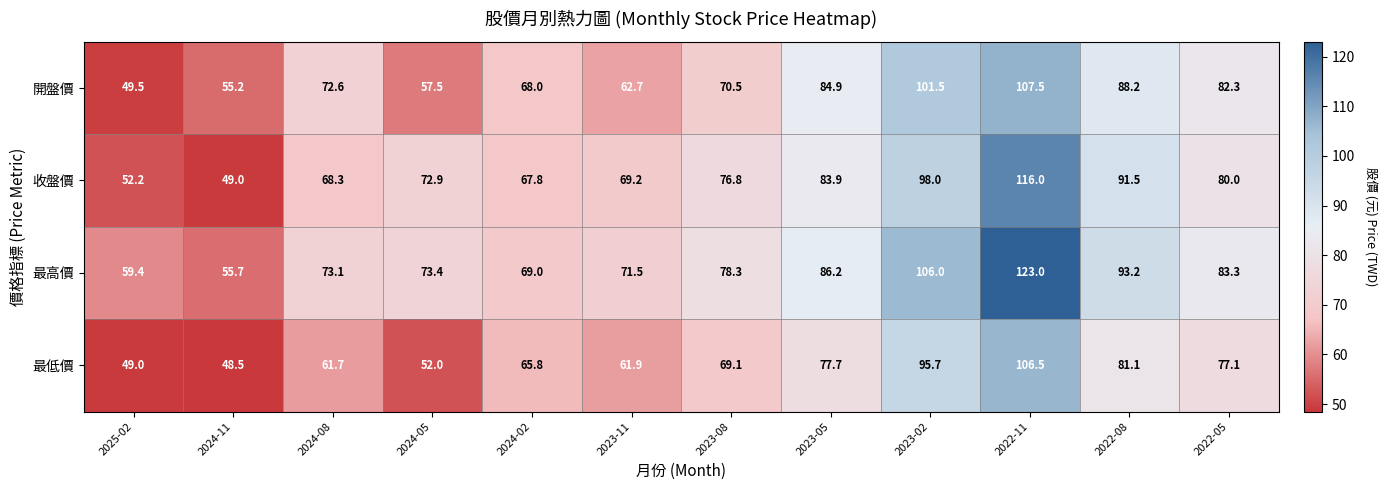

At which label does 最低價 first exceed 69?

2023-08